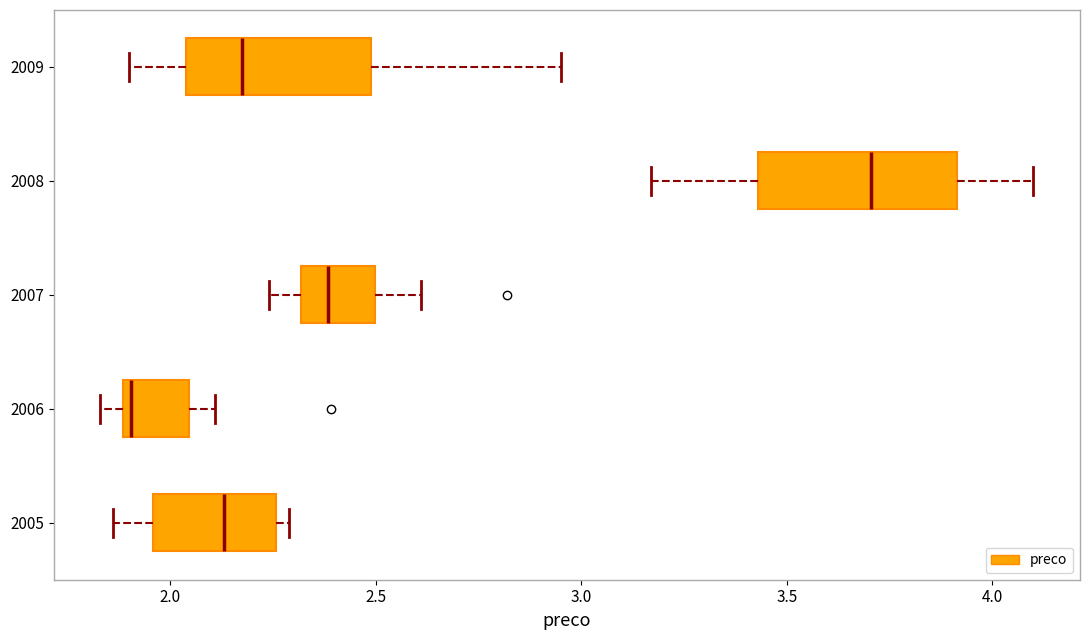

Reading bottom to top, read every box against the x-axis: the position of its median line, the range the box covers, and the ends of its whiskers. The values are not printed on the chart, so give them approximately, as read against the axis.

2005: median 2.15, box 1.95 to 2.25, whiskers 1.85 to 2.30
2006: median 1.90 (just right of the box's left edge), box 1.90 to 2.05, whiskers 1.85 to 2.10
2007: median 2.40, box 2.30 to 2.50, whiskers 2.25 to 2.60
2008: median 3.70, box 3.45 to 3.90, whiskers 3.15 to 4.10
2009: median 2.20, box 2.05 to 2.50, whiskers 1.90 to 2.95